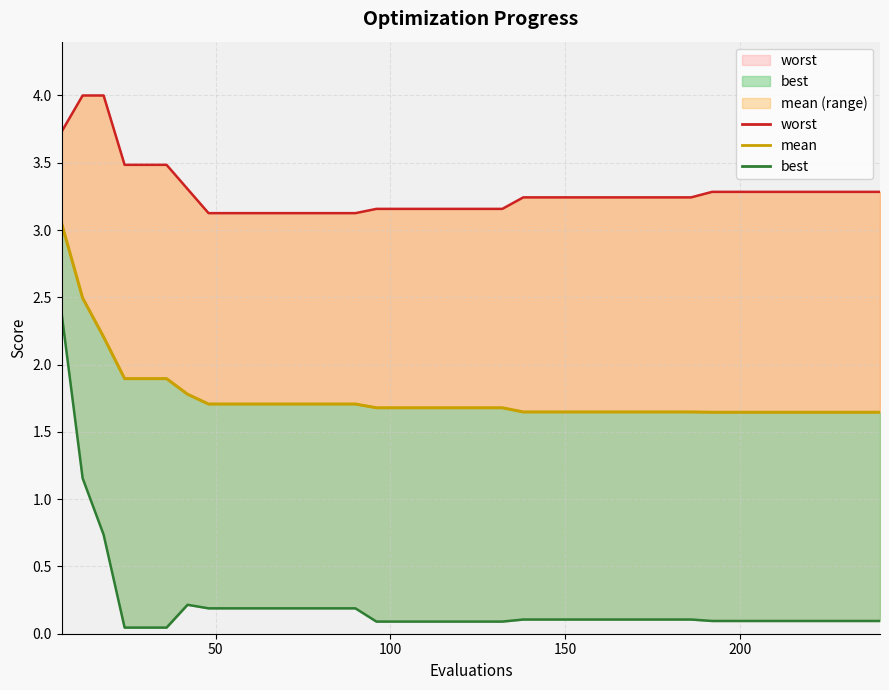

True or false: mean has more than 0 interior local peaks.

False